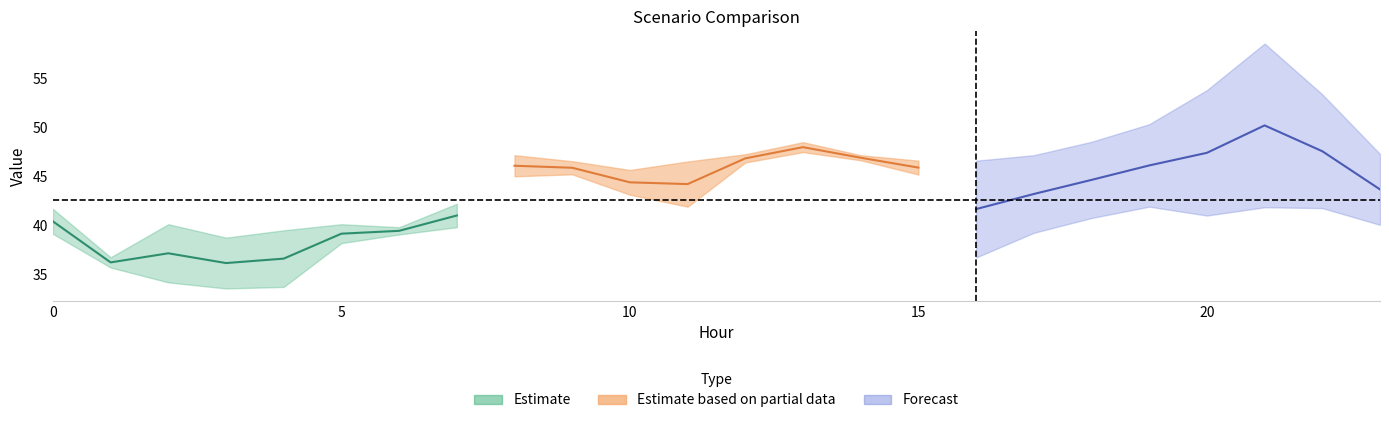

The value of Scenario 1 at 0 is 57.1. True or false?

False